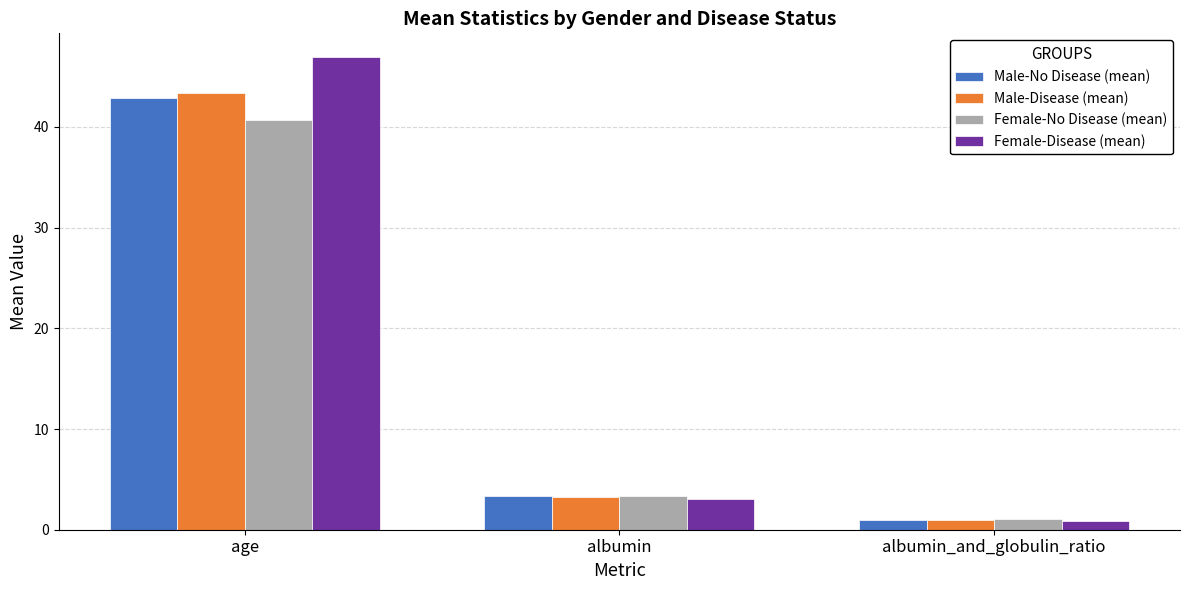

True or false: Female-Disease (mean) has a value of 16.6 at age.

False